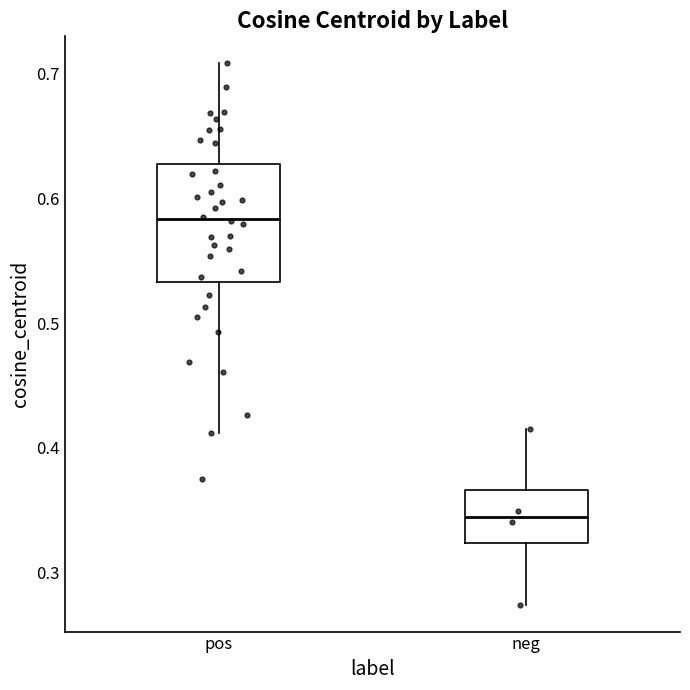

Reading left to right, read every box against the y-axis: the position of its median line, the range the box covers, and the ends of its whiskers. The values are not printed on the chart, so give them approximately, as read against the axis.

pos: median 0.58, box 0.53 to 0.63, whiskers 0.41 to 0.71
neg: median 0.34, box 0.32 to 0.37, whiskers 0.27 to 0.41